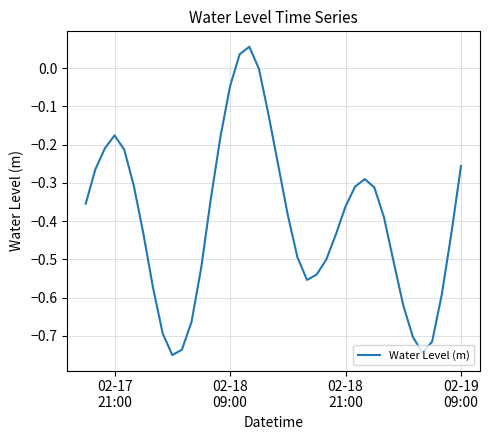

What is the difference between the maximum and minimum values?

0.8